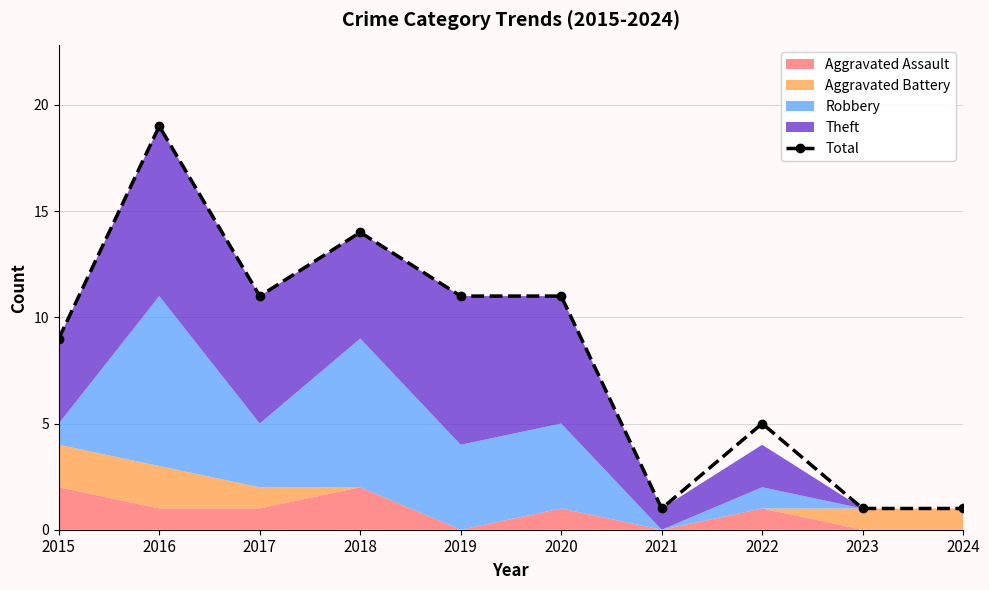

Reading left to right, extract all data points from this chart.

9	19	11	14	11	11	1	5	1	1